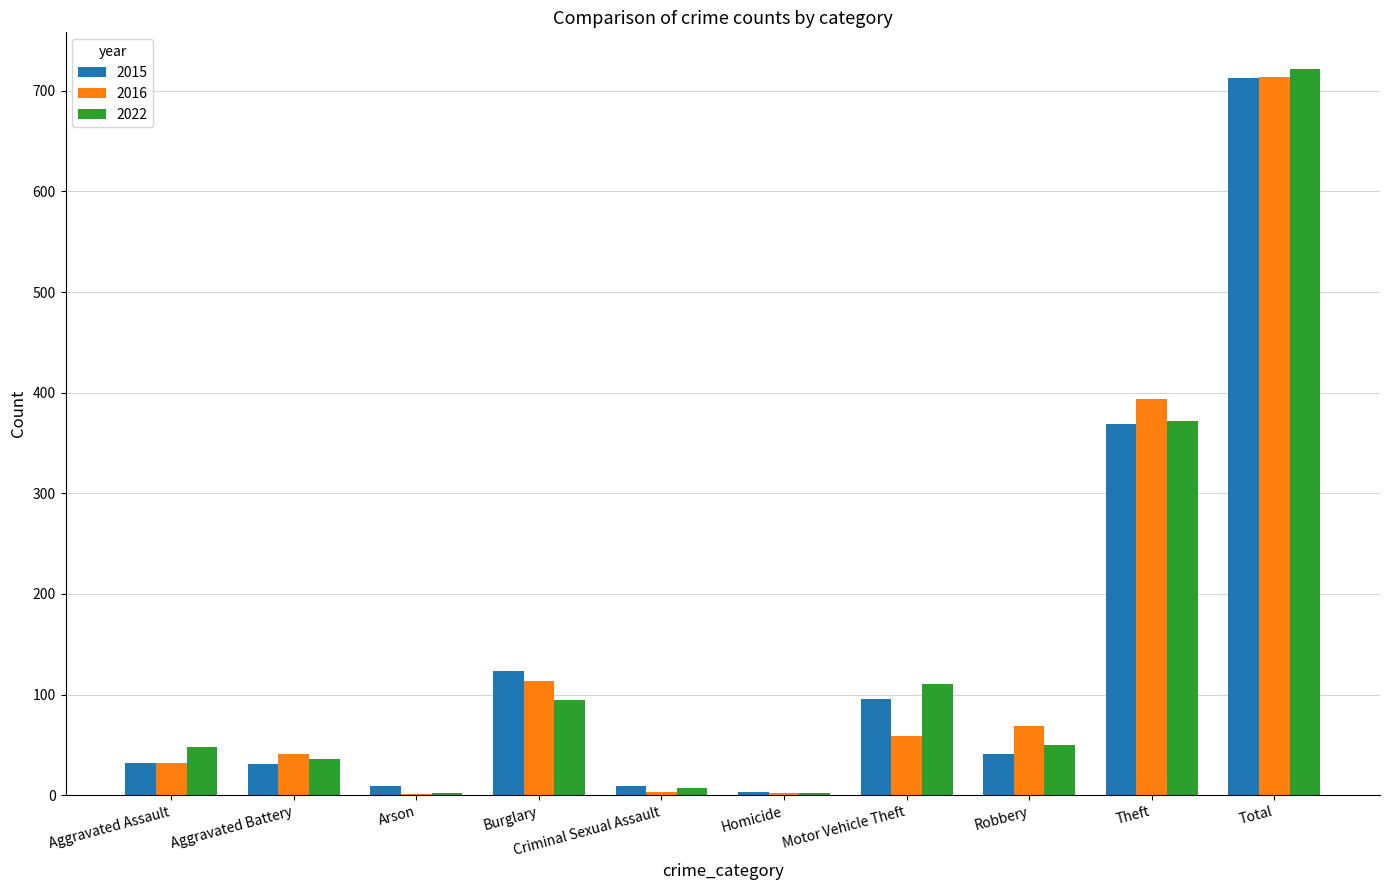

Read the 2022 value at Total, to the nearest 10.

720